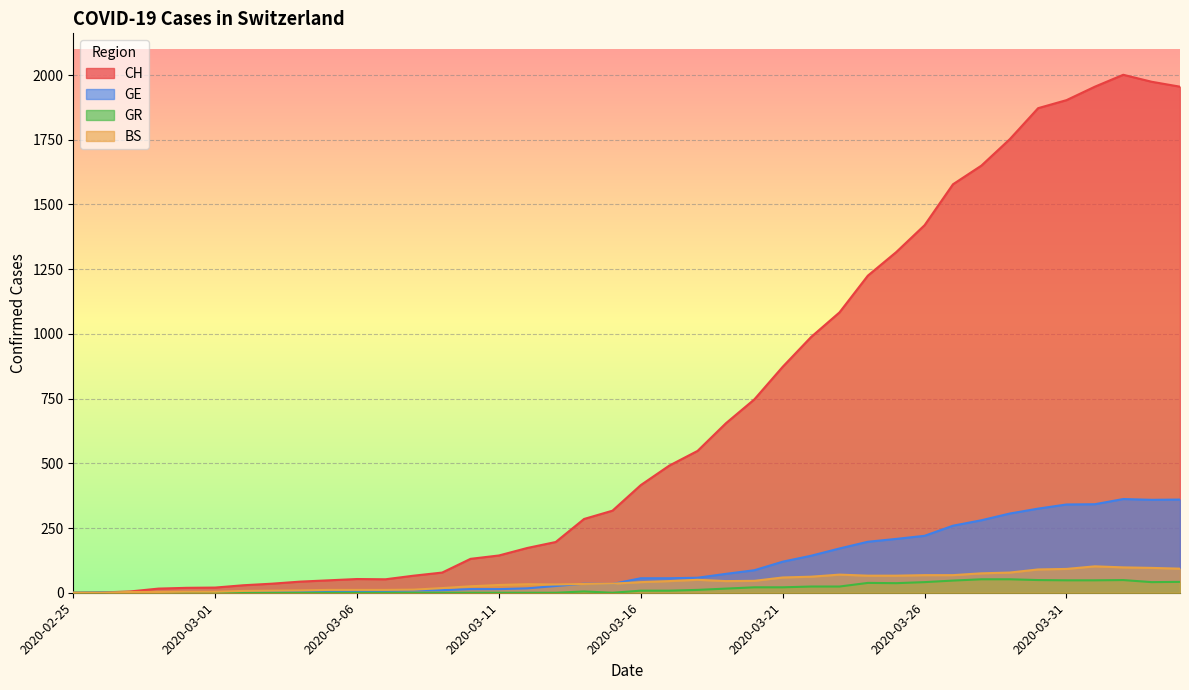

True or false: GR and BS cross at least once.

False